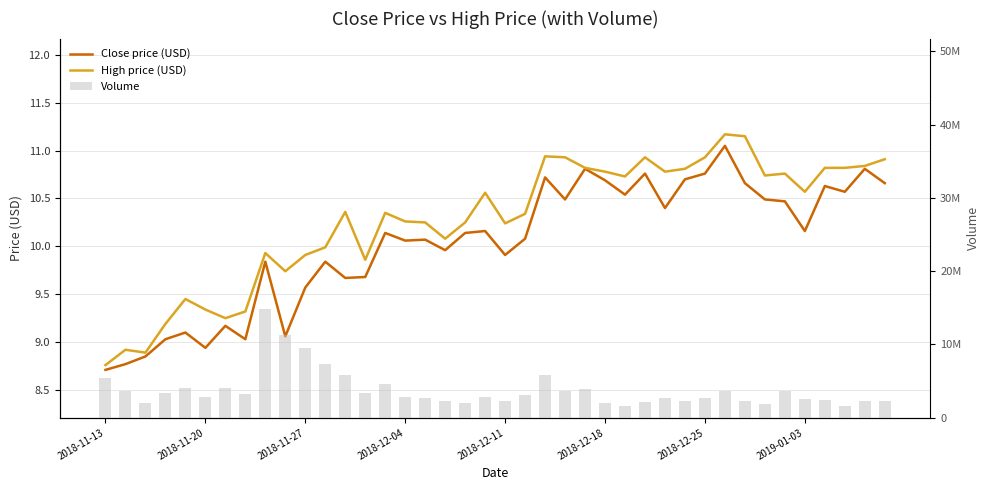

What is the difference between the second highest and second lowest values in the High price (USD) series?

2.3